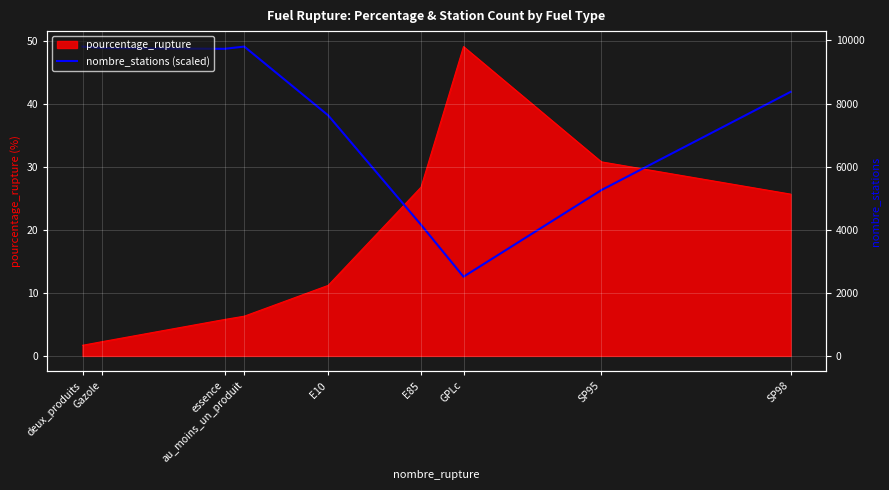

What is the greatest value displayed?

49.1